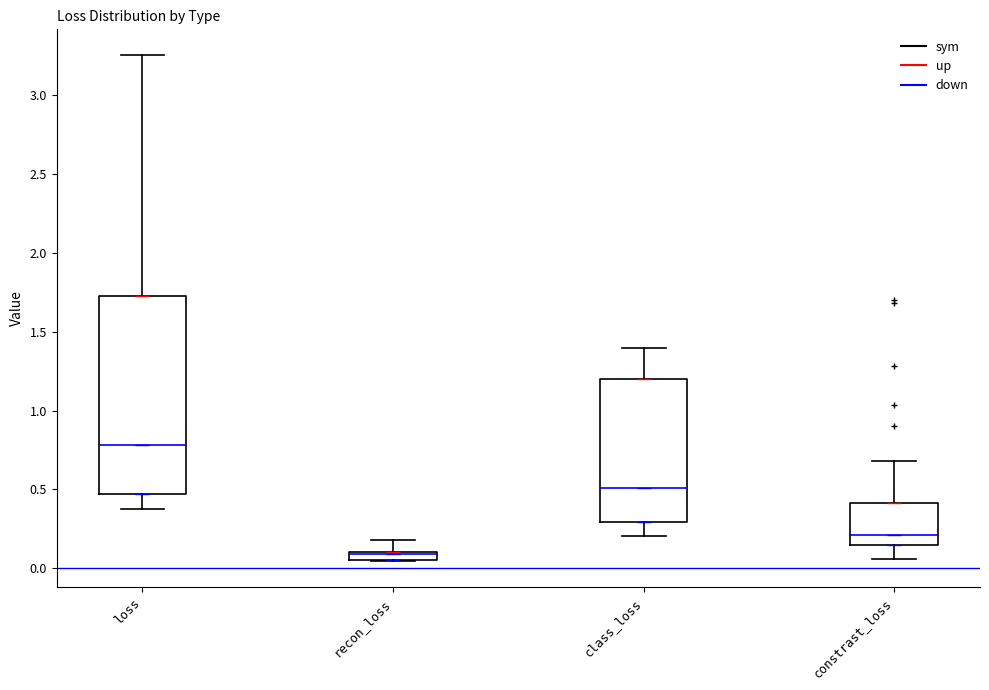

Which box's median line is the highest?

loss